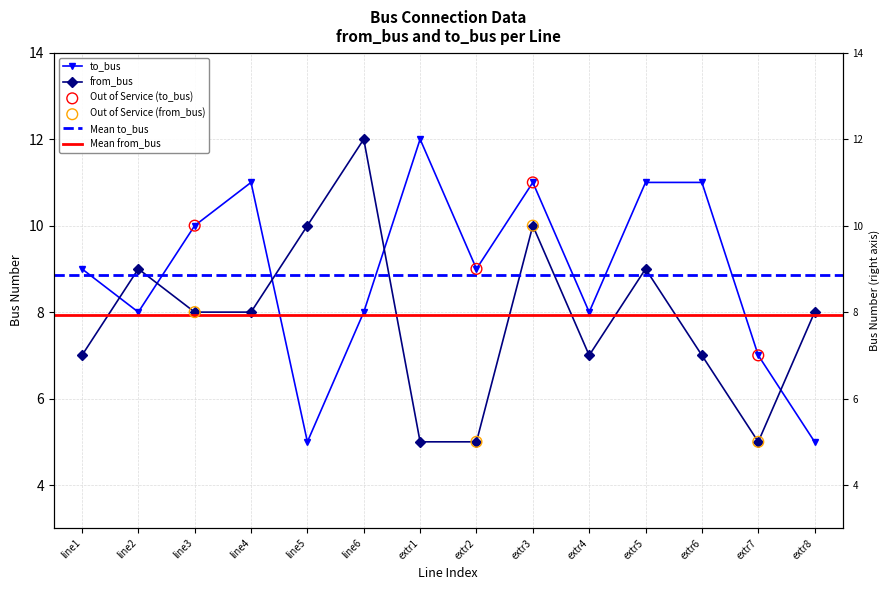

At how many categories does at least one series exceed 11?

2